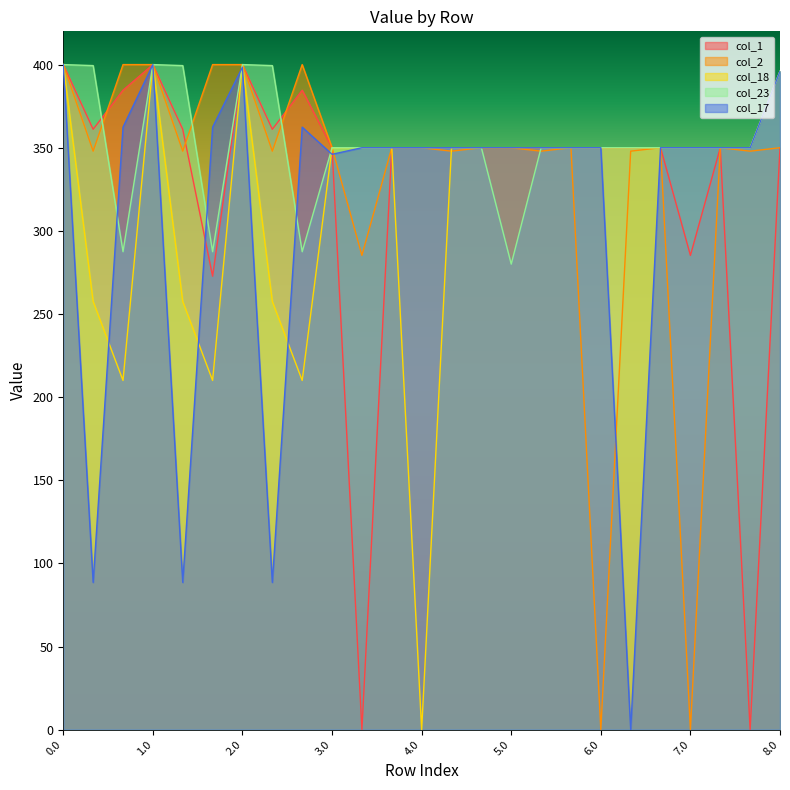

The value of col_1 at 4.0 is 350.0. True or false?

True